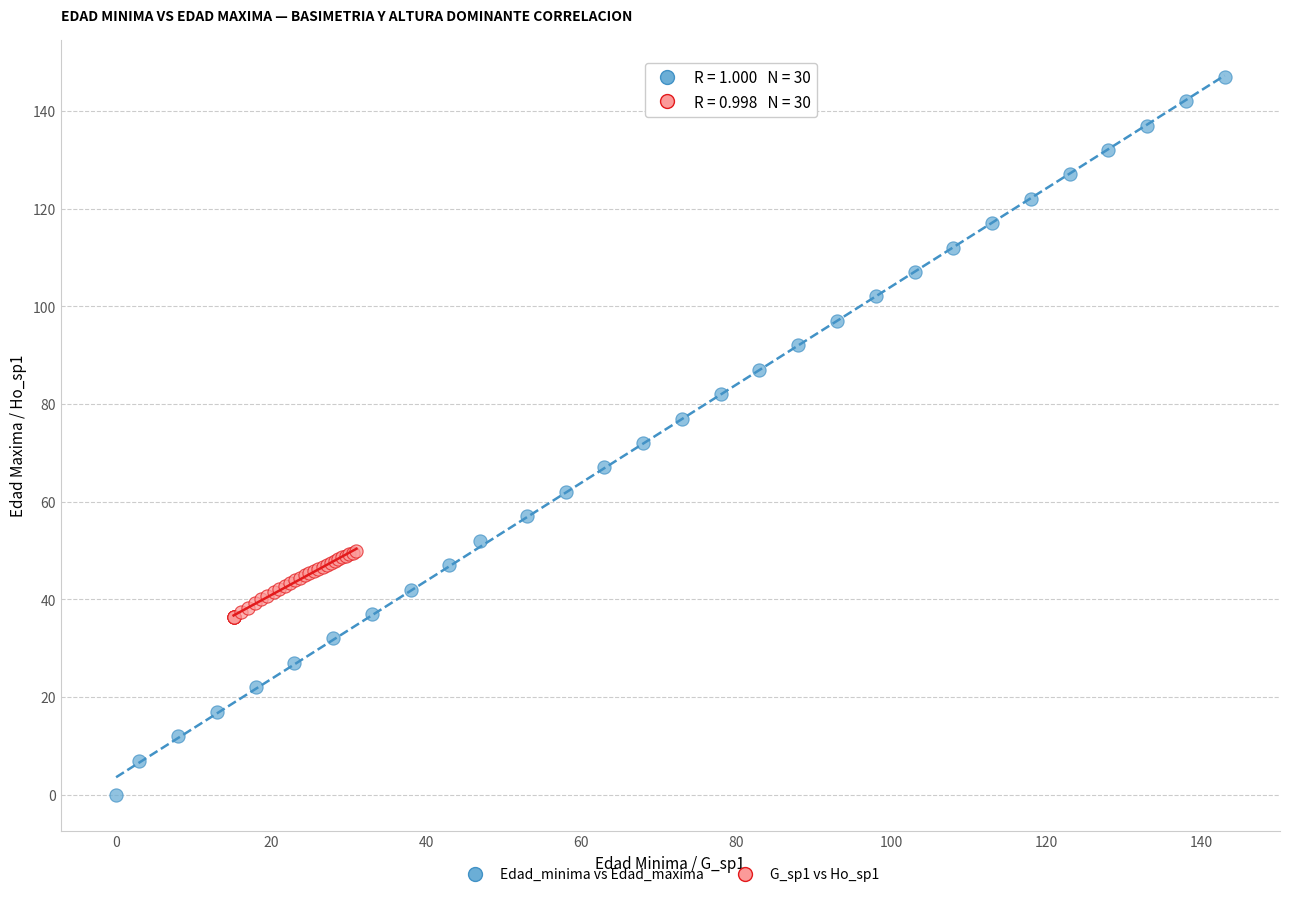

Which series has the largest Y range (max minus min)?

Edad_minima vs Edad_maxima